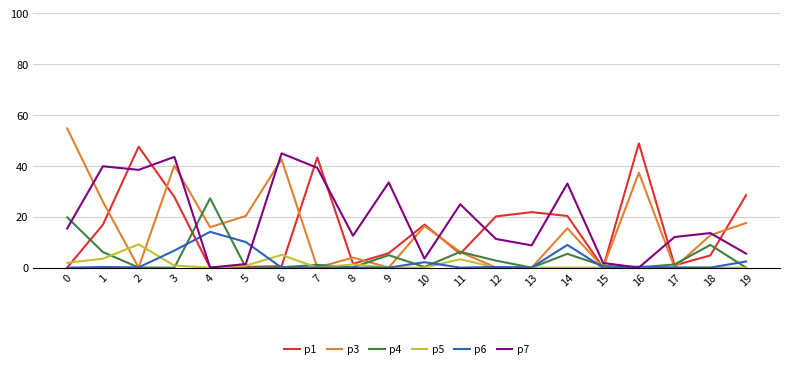

What is the sum of the p1 values at 16 and 15?

48.9